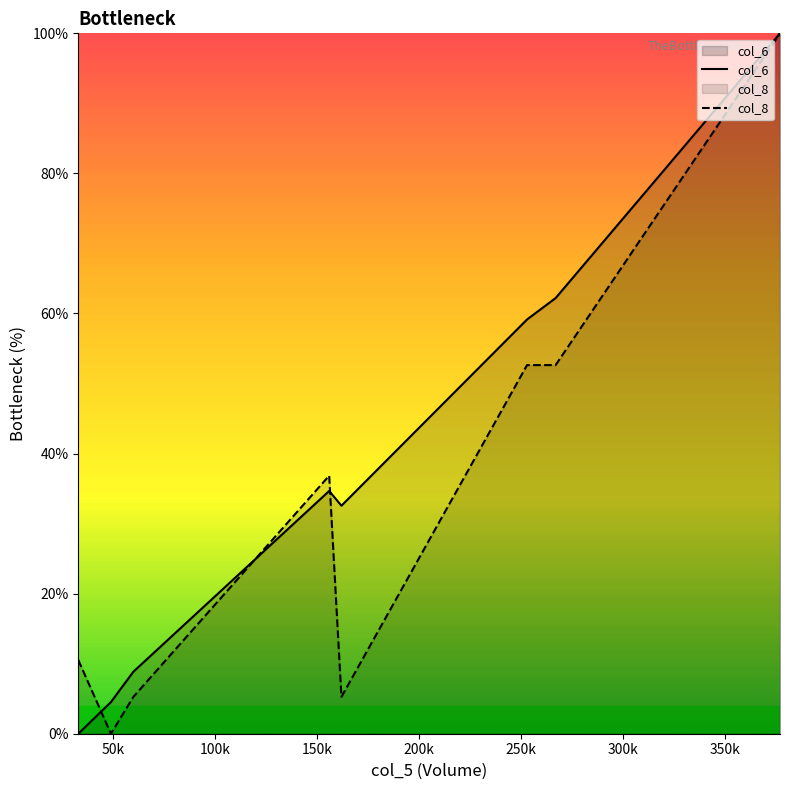

How many lines are shown in the chart?

2